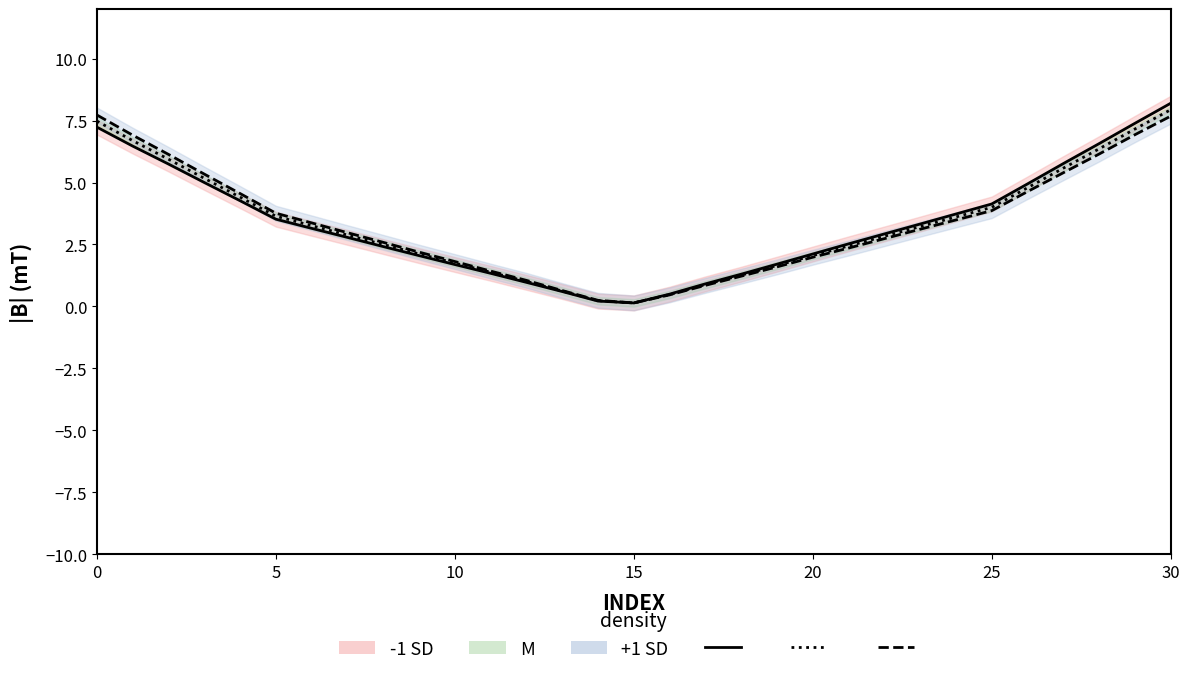

True or false: +1 SD line and -1 SD line intersect in this chart.

False